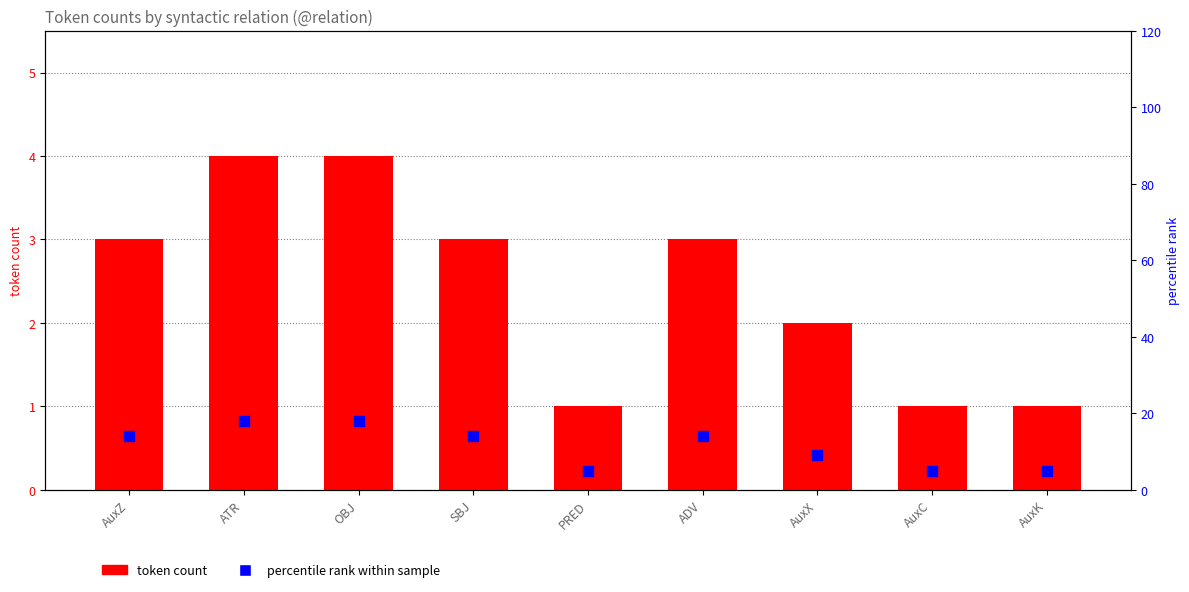

Is the value of token count at ADV greater than the value of percentile rank within sample at AuxZ?

No